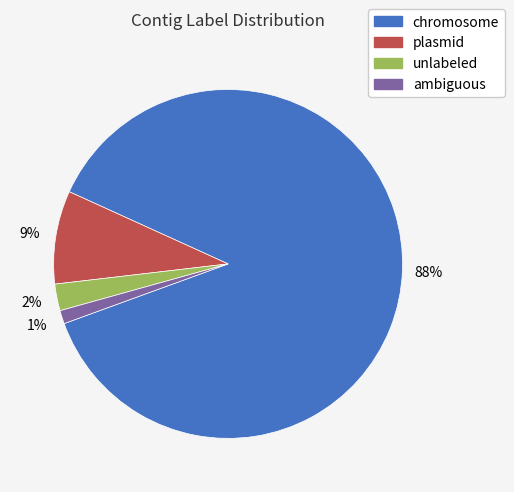

Count the number of slices in the pie.

4